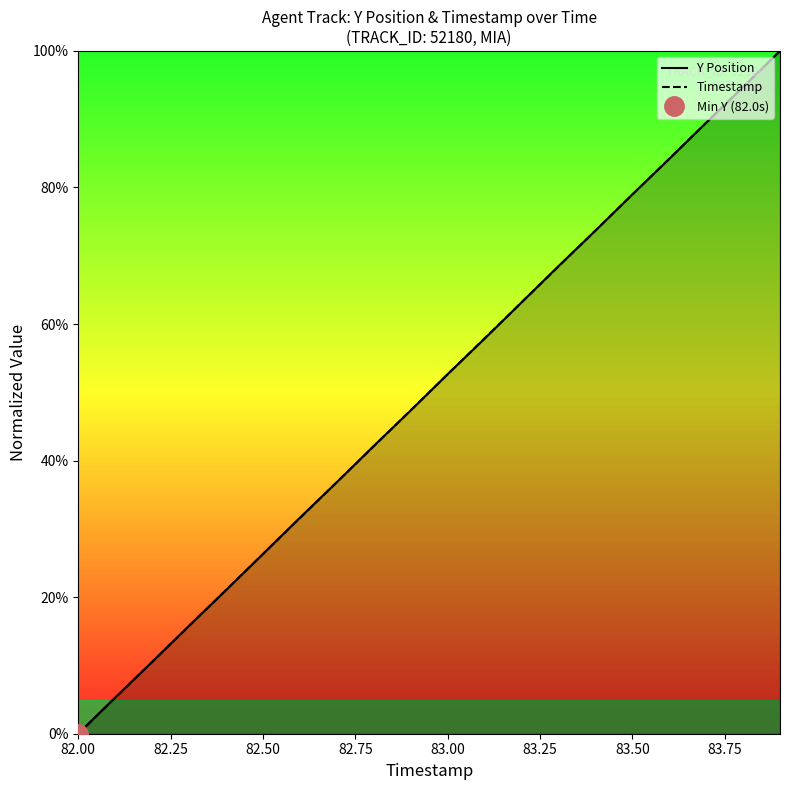

True or false: Y Position has a value of 79.0 at 83.50.

True